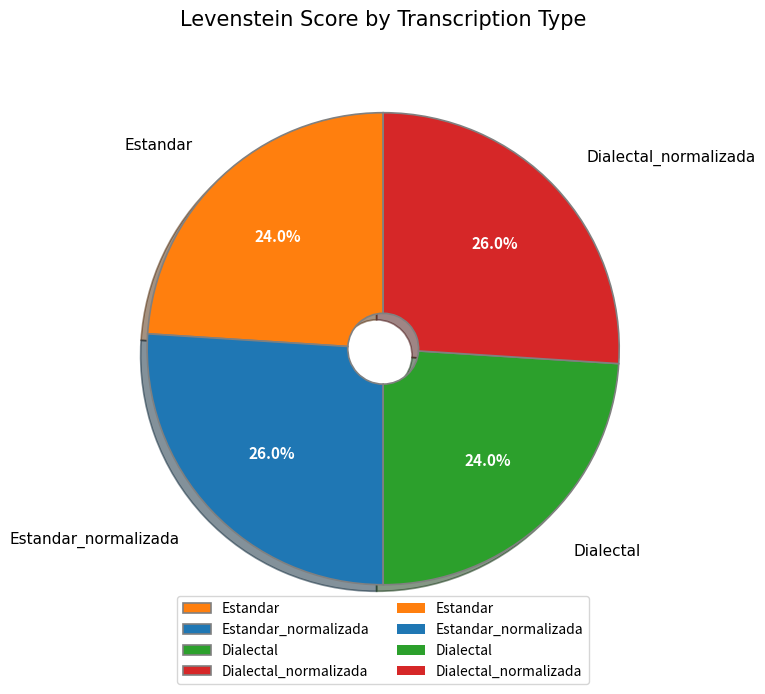

Is Estandar the majority of the pie?

No